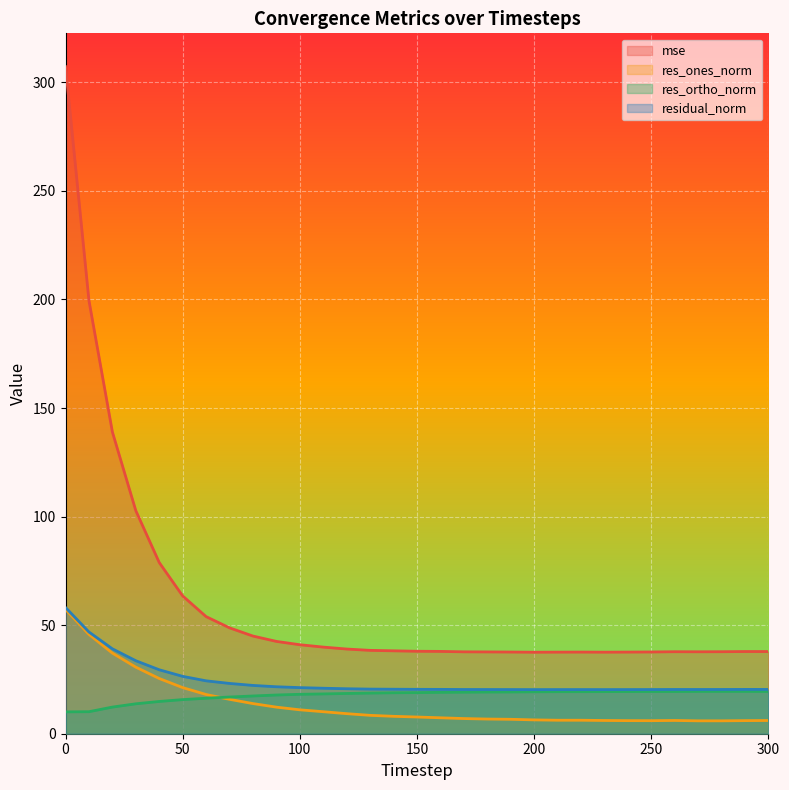

Does the chart display data point markers on the line(s)?

No